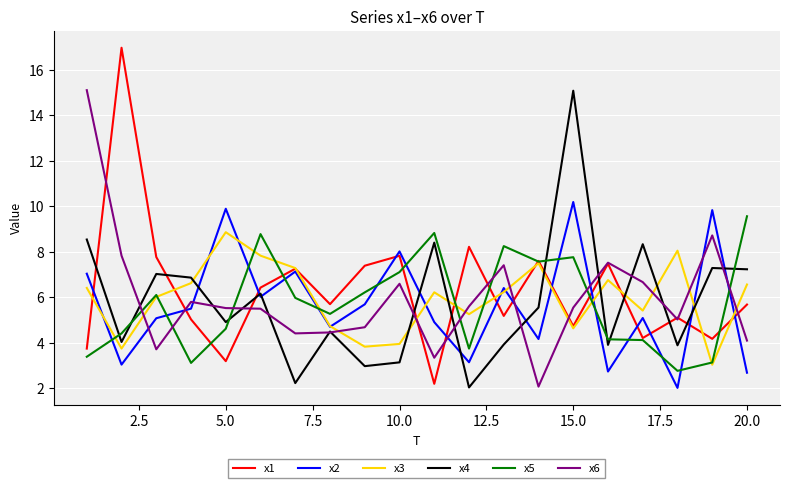

Which series ends up on top after the final intersection of x4 and x1?

x4